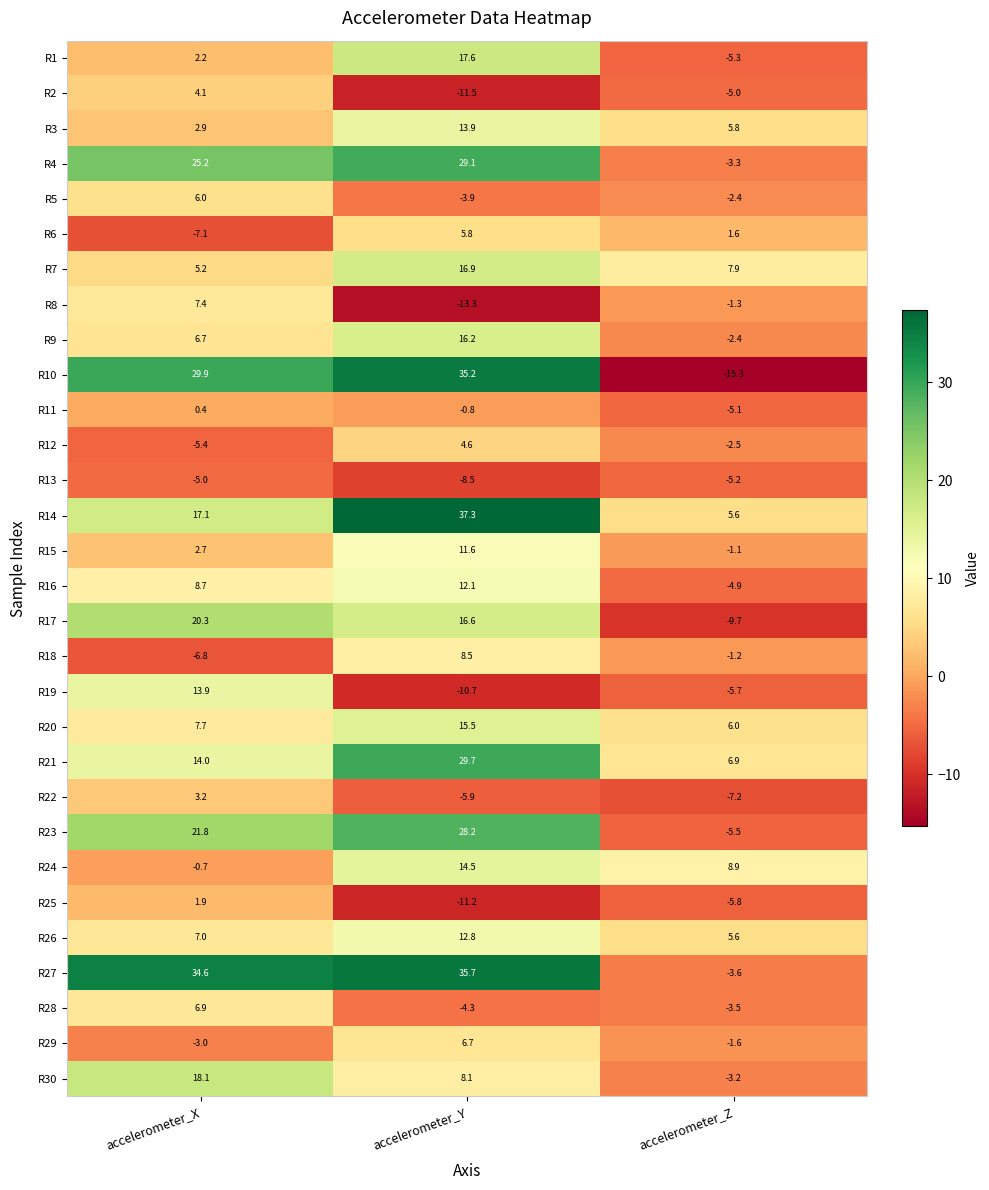

Which series has the largest total across all categories?

R27